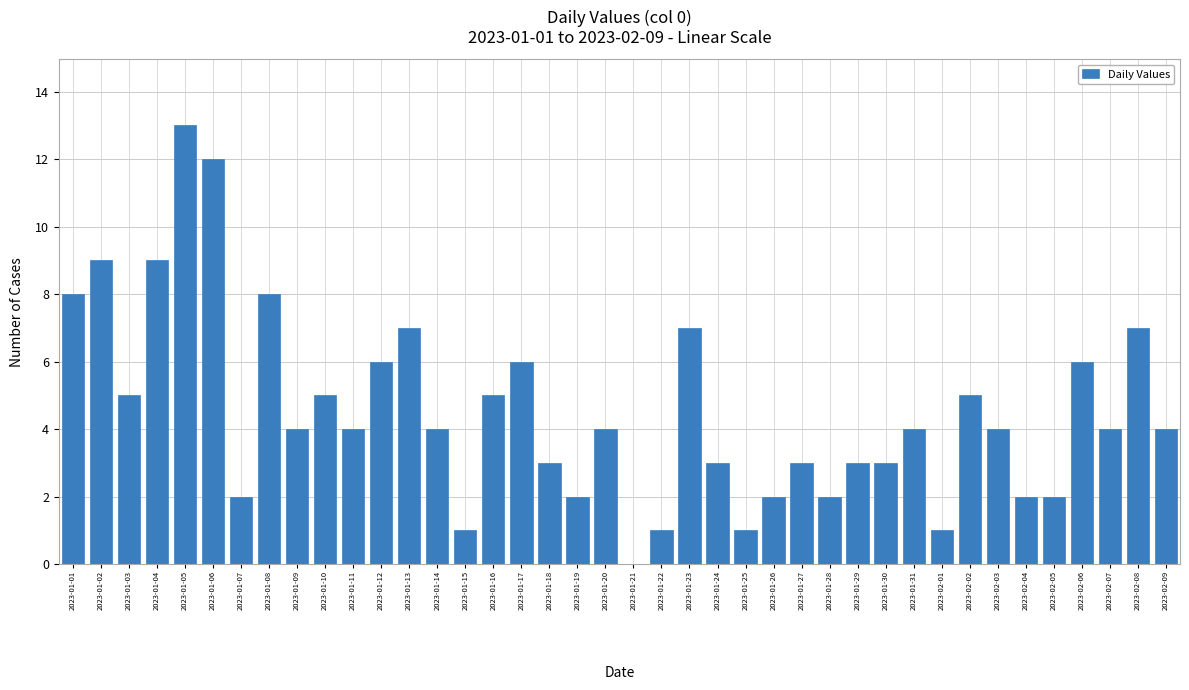

What is the sum of all values?

181